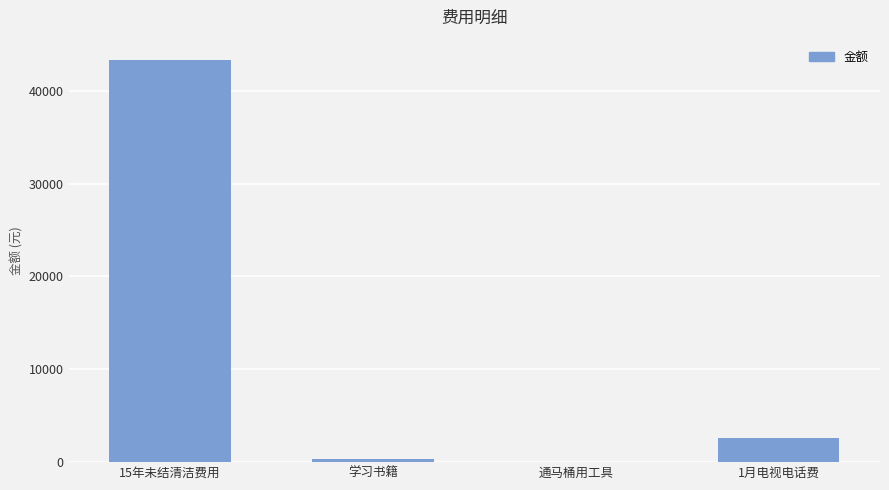

Does the chart contain stacked bars?

No